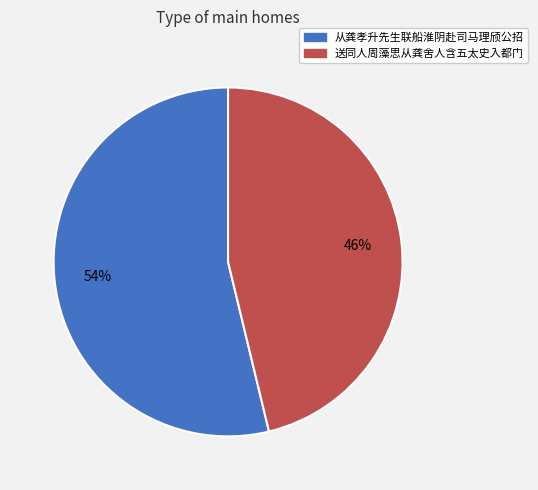

What is the smallest slice in the pie chart?

送同人周藻思从龚舍人含五太史入都门